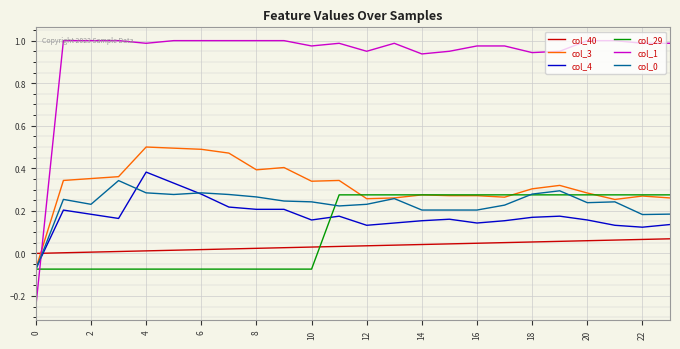

Which series has the largest range (max minus min)?

col_1